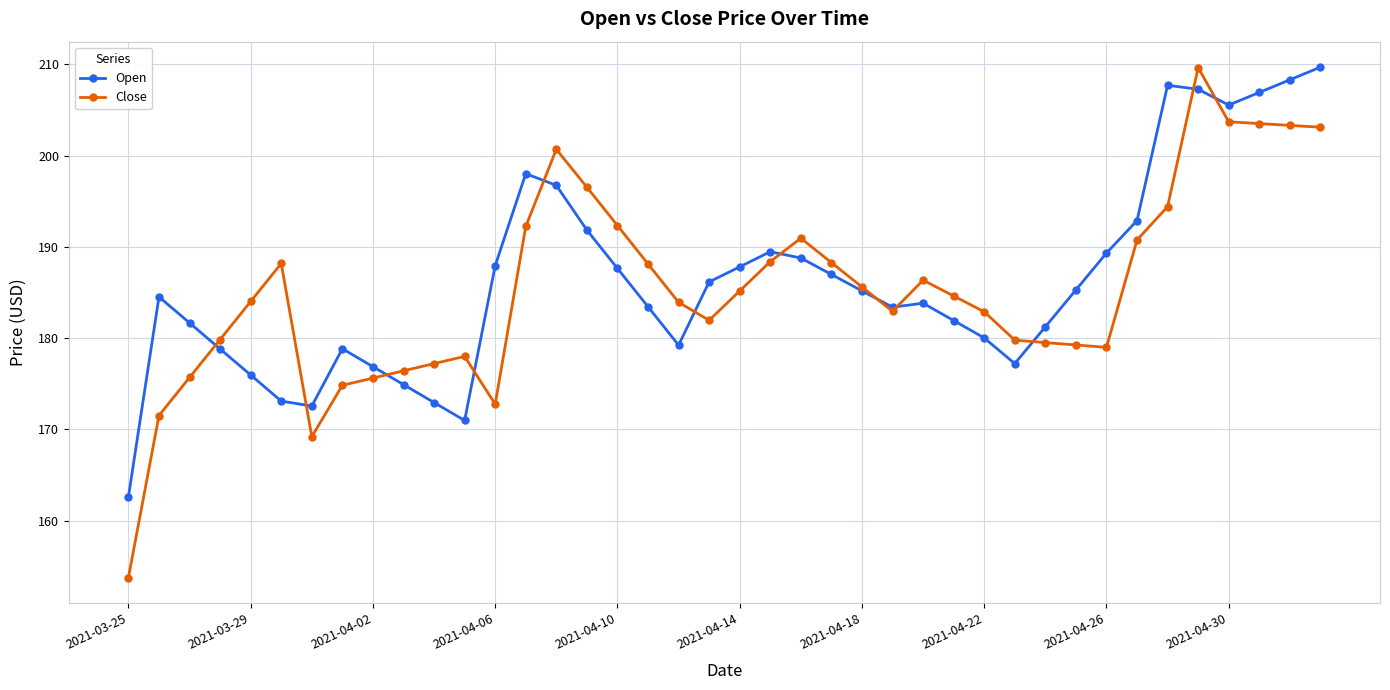

True or false: Open has more than 1 points higher than both neighbors.

True